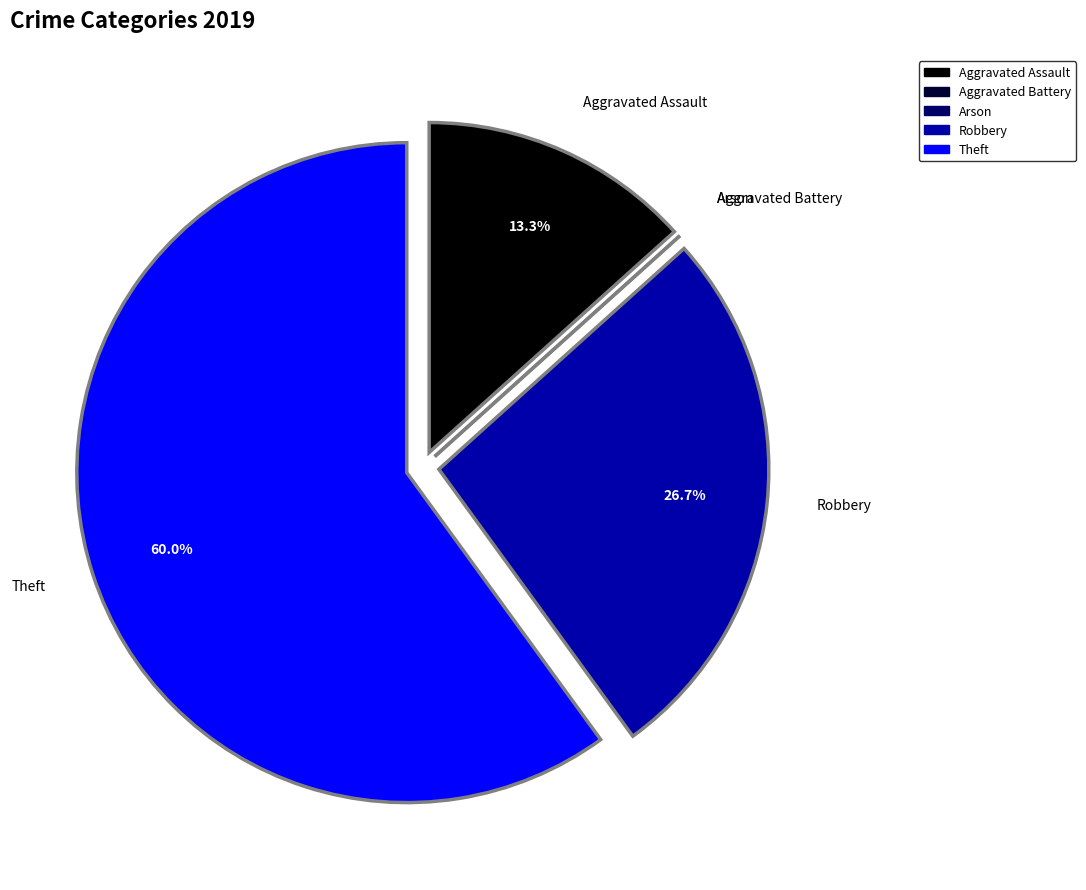

What is the largest slice in the pie chart?

Theft